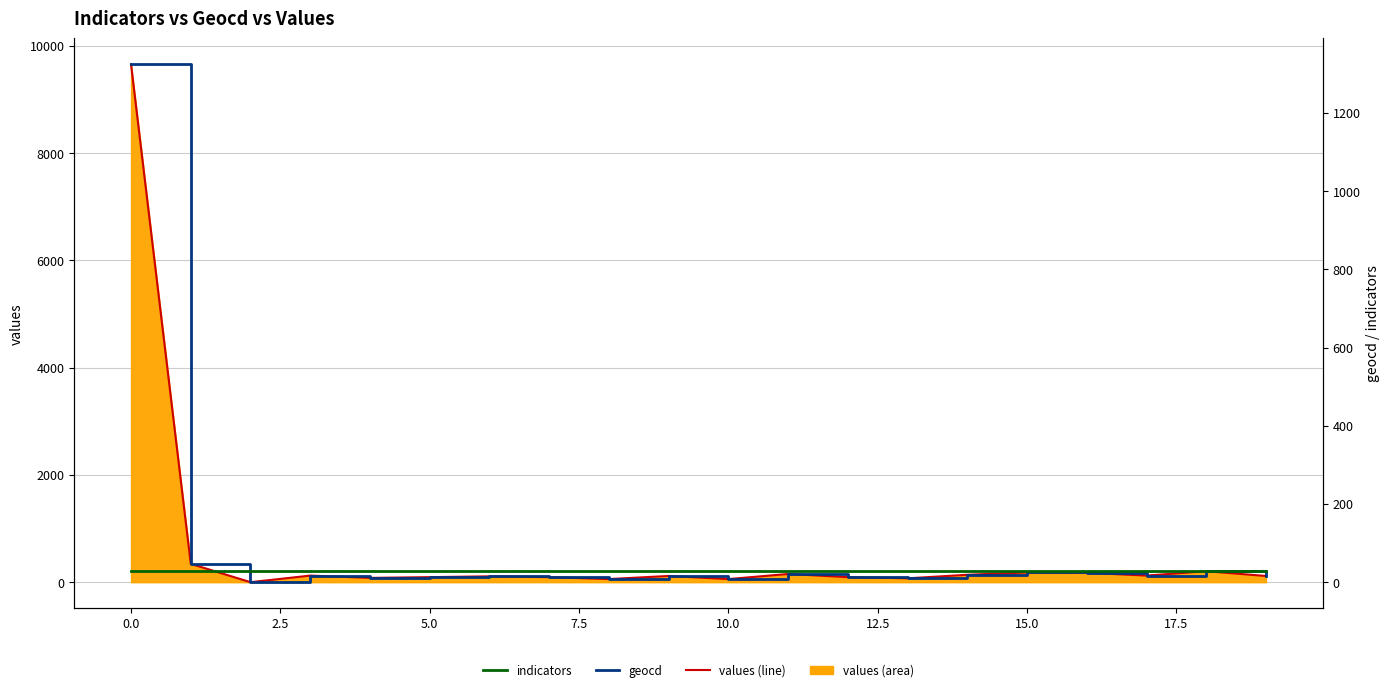

What is the difference between the maximum and minimum values in the values (line) series?

9657